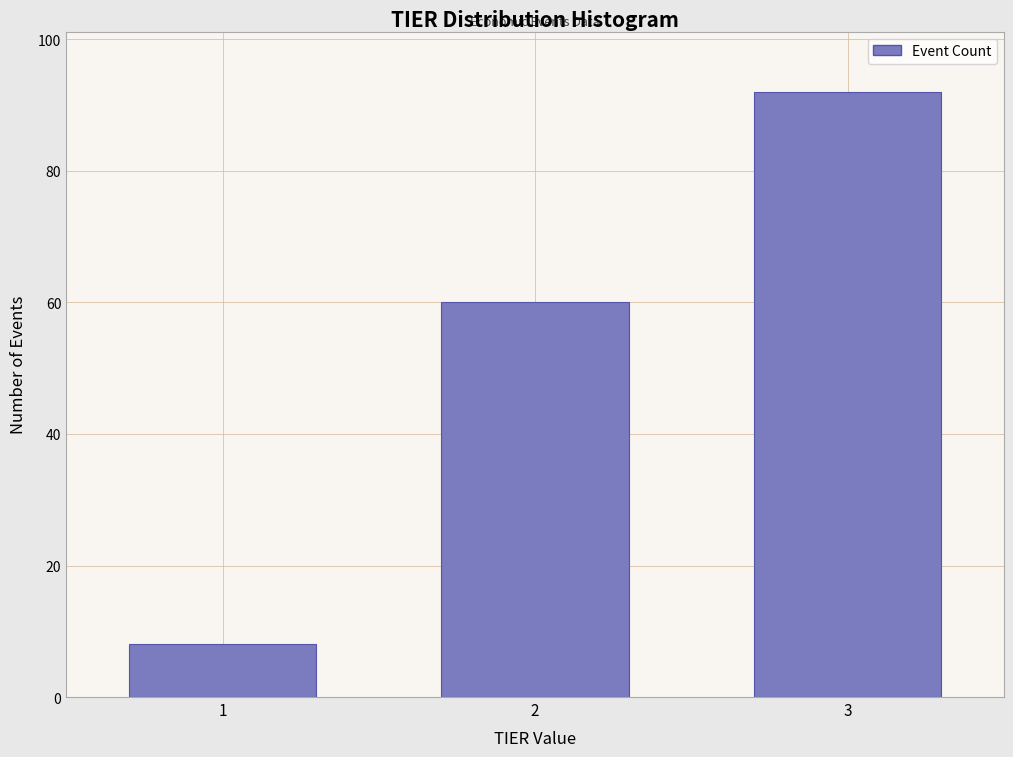

Reading right to left, transcribe all the data shown in this chart.

92	60	8